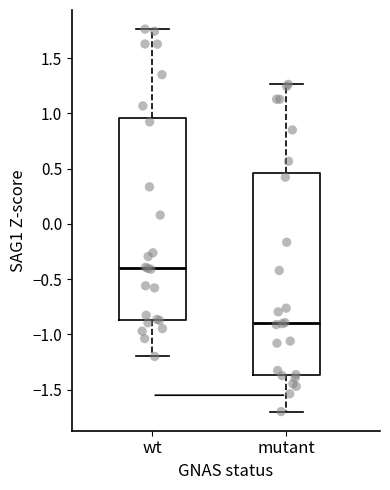

Reading left to right, read every box against the y-axis: the position of its median line, the range the box covers, and the ends of its whiskers. The values are not printed on the chart, so give them approximately, as read against the axis.

wt: median -0.40, box -0.85 to 0.95, whiskers -1.20 to 1.75
mutant: median -0.90, box -1.35 to 0.45, whiskers -1.70 to 1.25